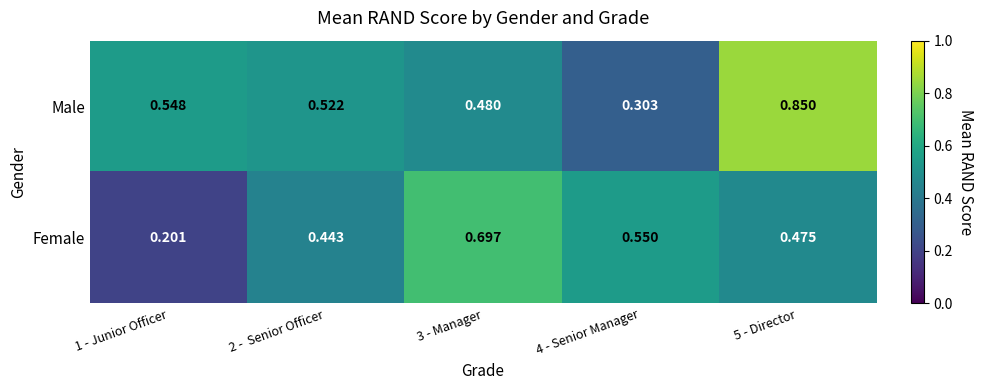

Which series has the largest total across all categories?

Male